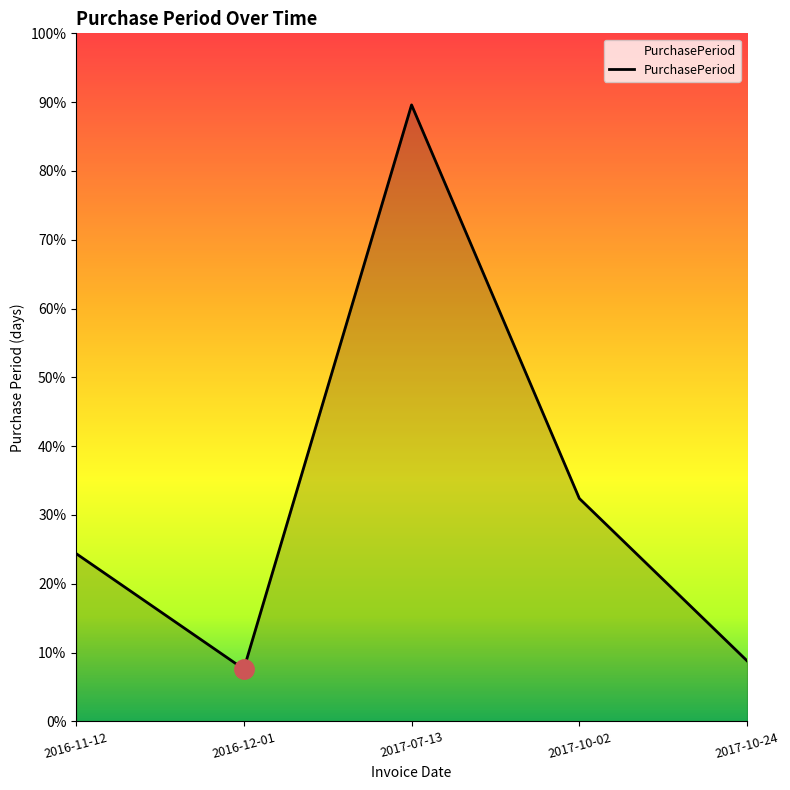

What is the maximum value shown in the chart?

89.6